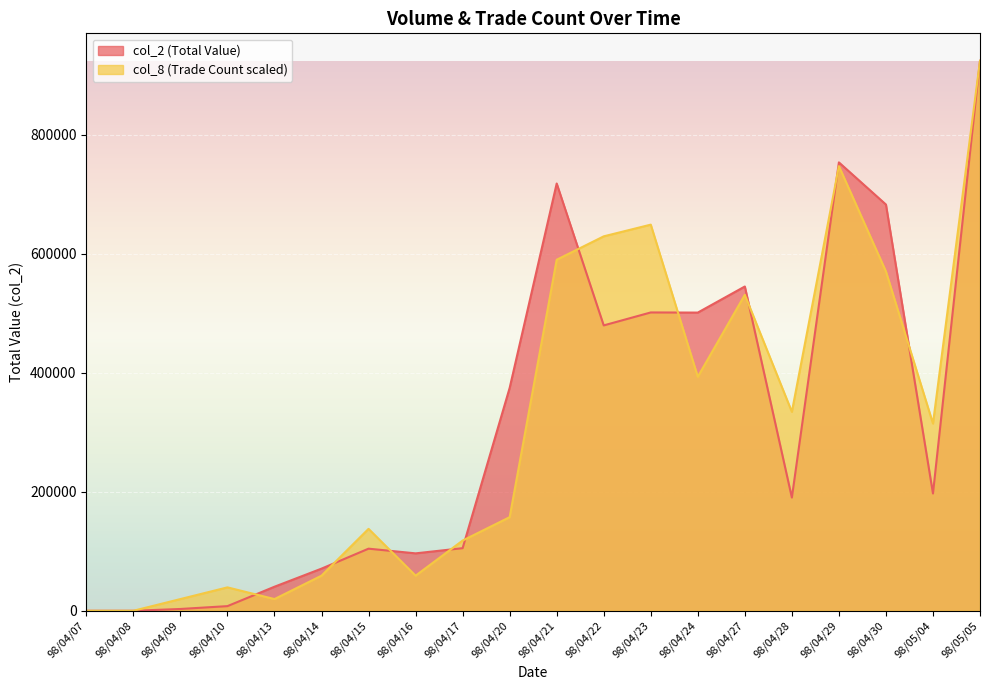

Rank the series by their maximum value, from highest to lowest.

col_2, col_8